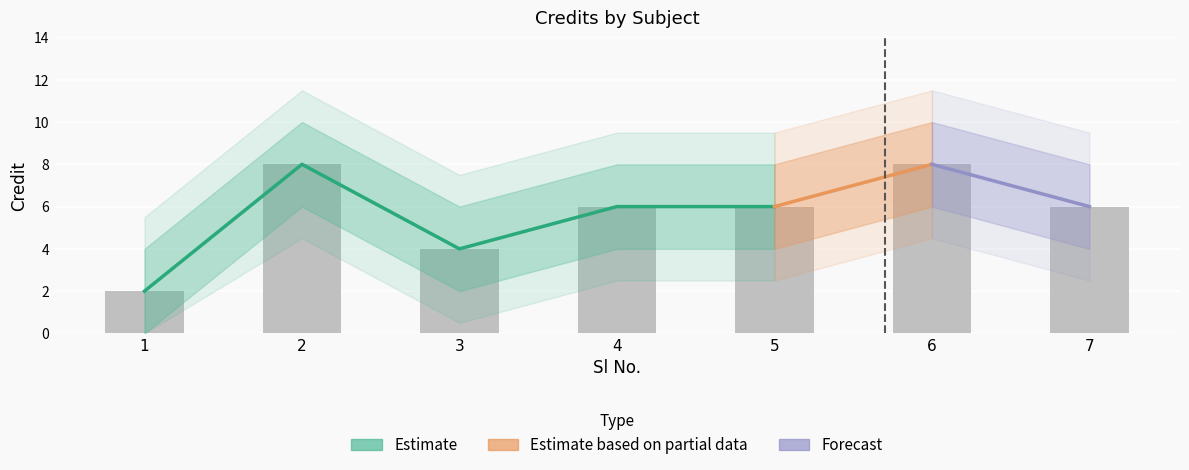

How many data points are above 6?

2